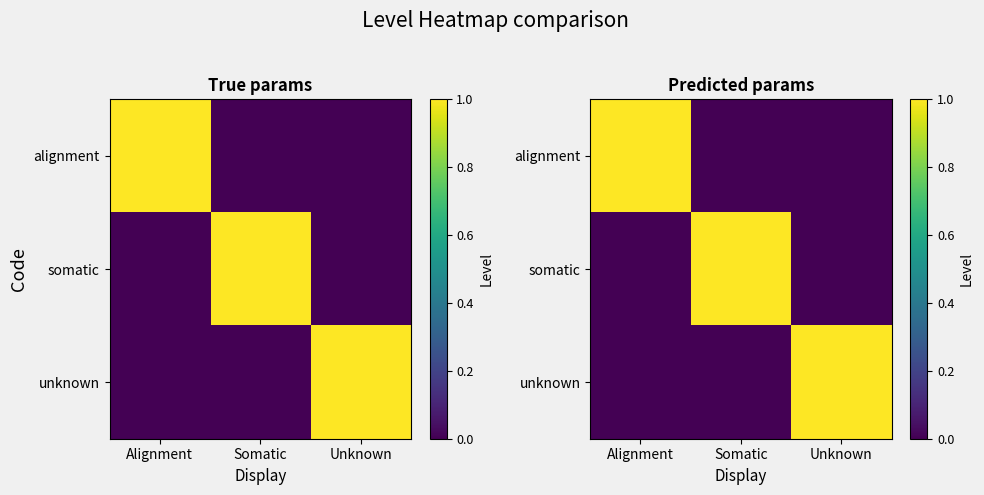

What is the sum of all unknown values?

1